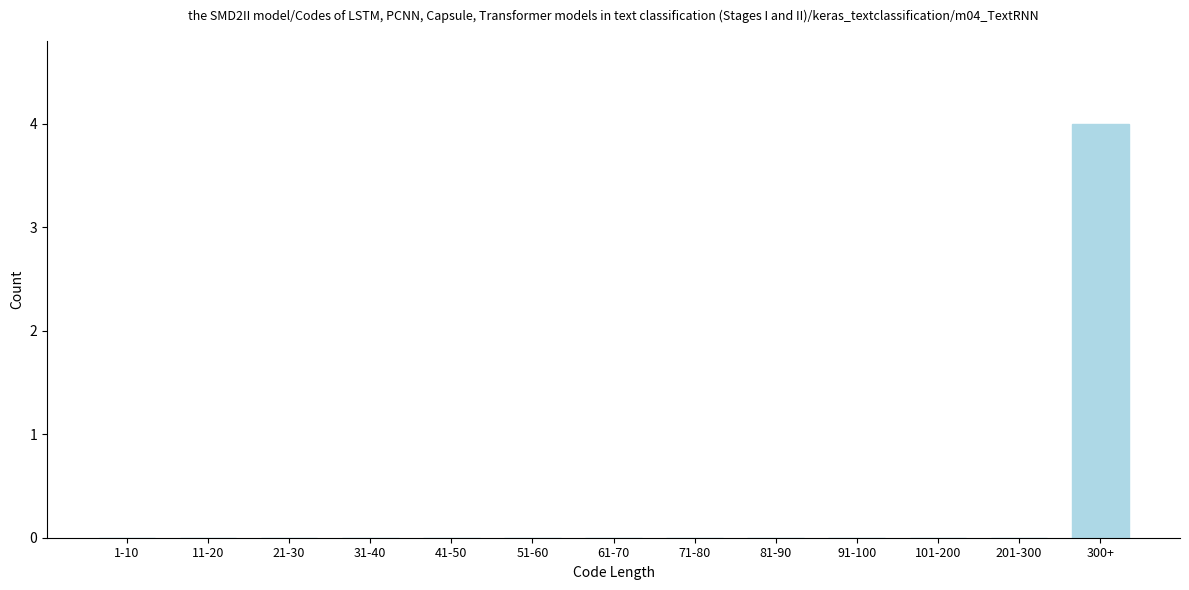

Reading right to left, transcribe all the data shown in this chart.

300+=4	201-300=0	101-200=0	91-100=0	81-90=0	71-80=0	61-70=0	51-60=0	41-50=0	31-40=0	21-30=0	11-20=0	1-10=0